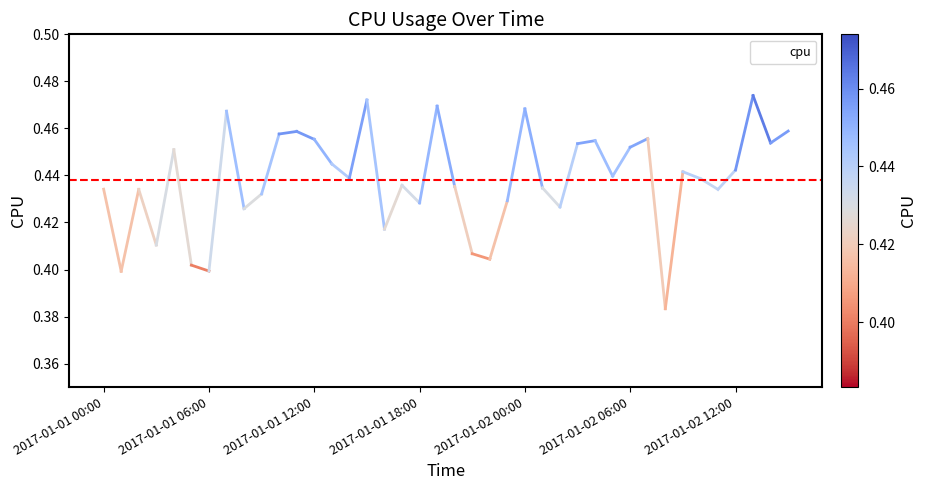

Is this an area chart (filled region under the line)?

No